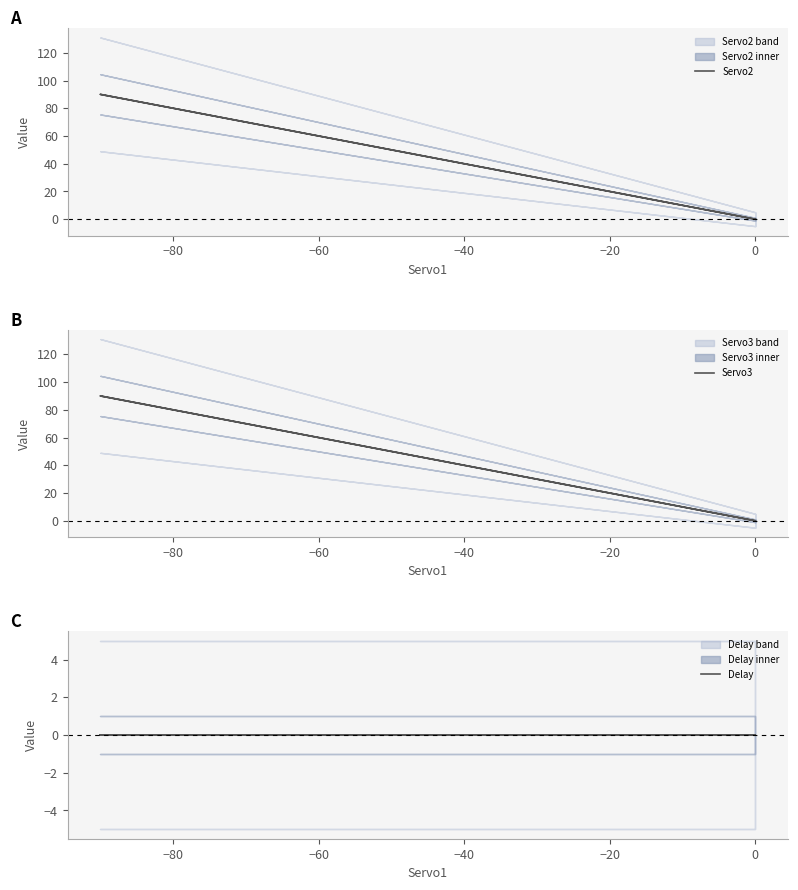

Which series changed the most between −100 and −80?

Servo2